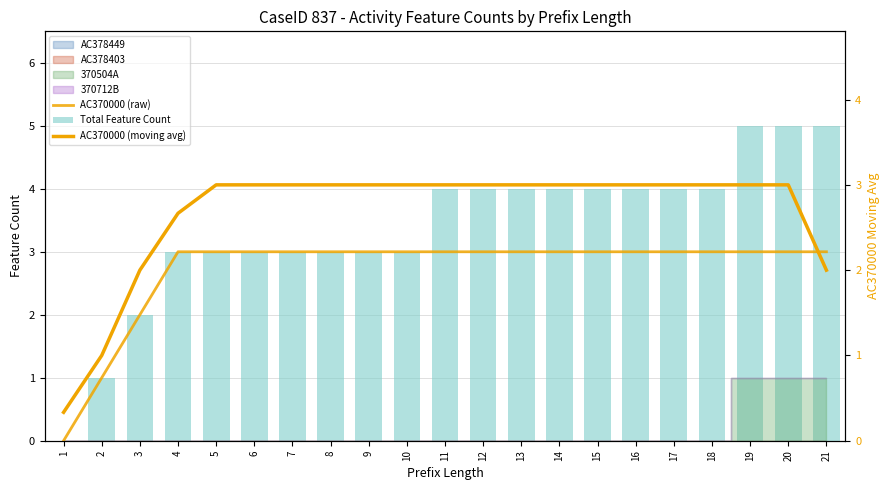

What is the difference between the second highest and second lowest values in the AC370000 (raw) series?

2.0